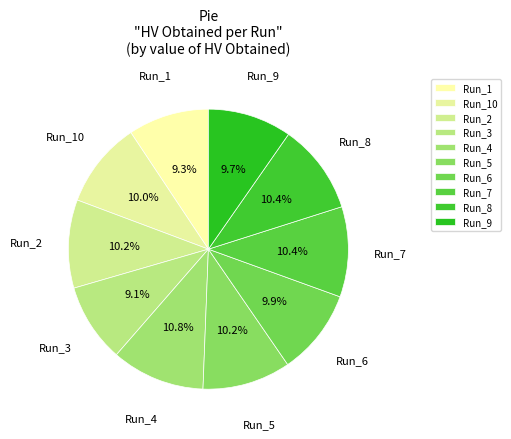

Is it true that Run_7 is 23% of the pie?

False